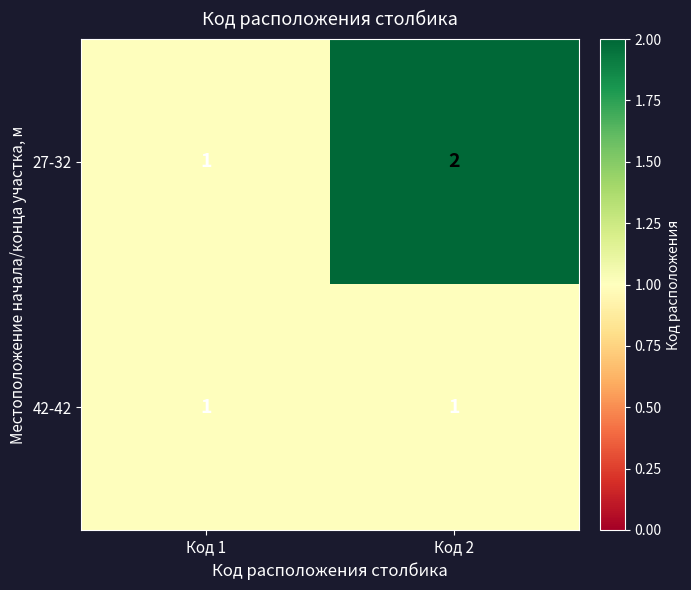

Which series changed the most between Код 1 and Код 2?

27-32